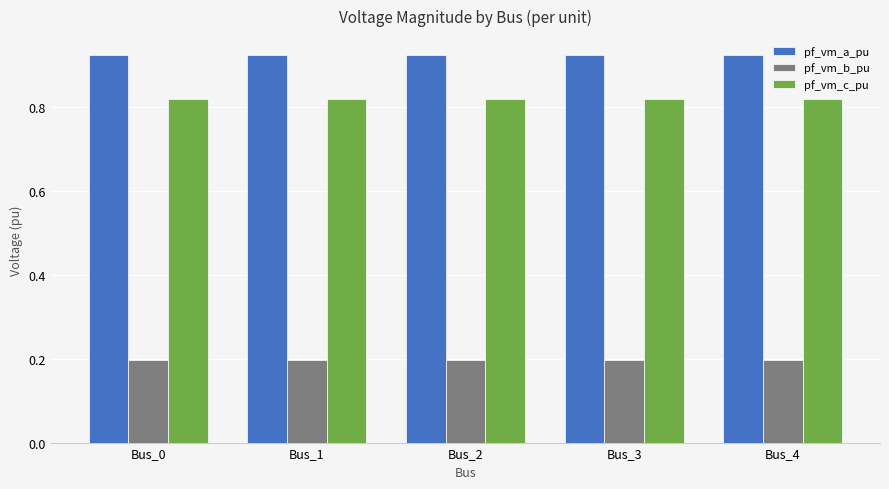

The value of pf_vm_c_pu at Bus_0 is 1.3. True or false?

False